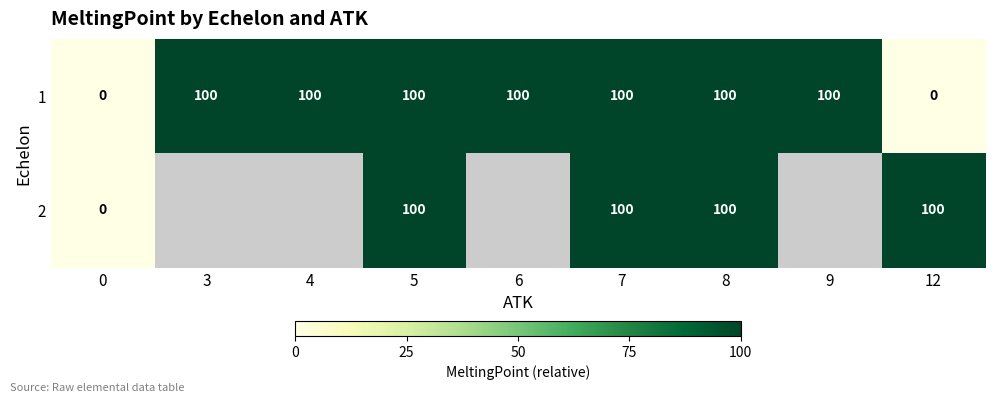

How many positive values does the 1 series have?

7